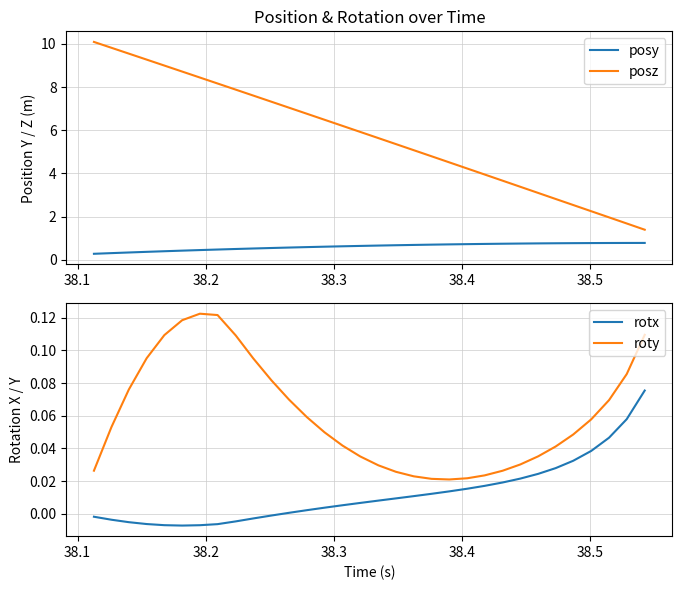

True or false: posy and posz cross at least once.

False